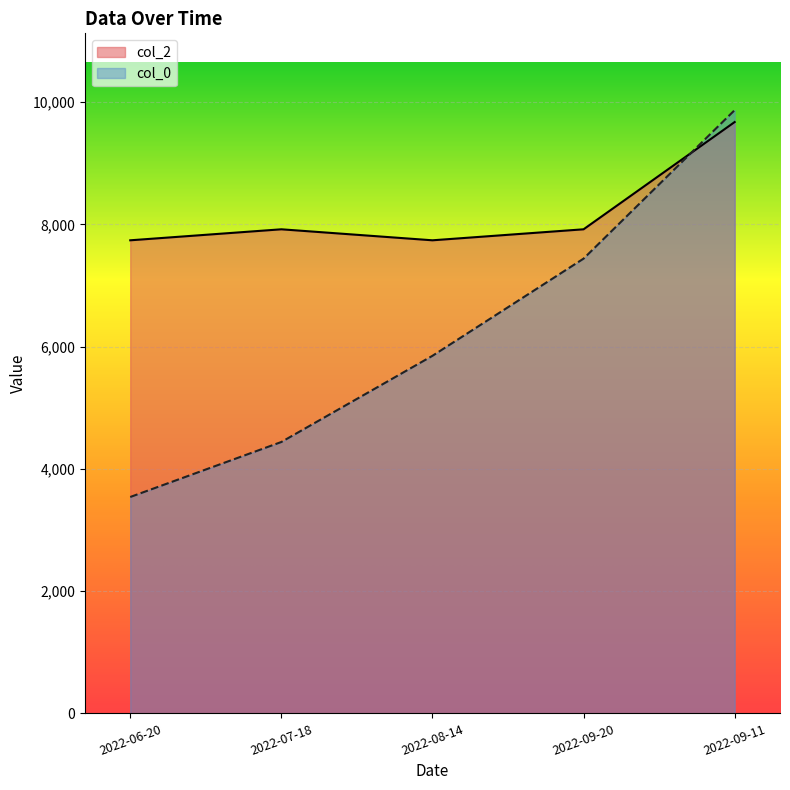

What is the smallest value displayed?

3540